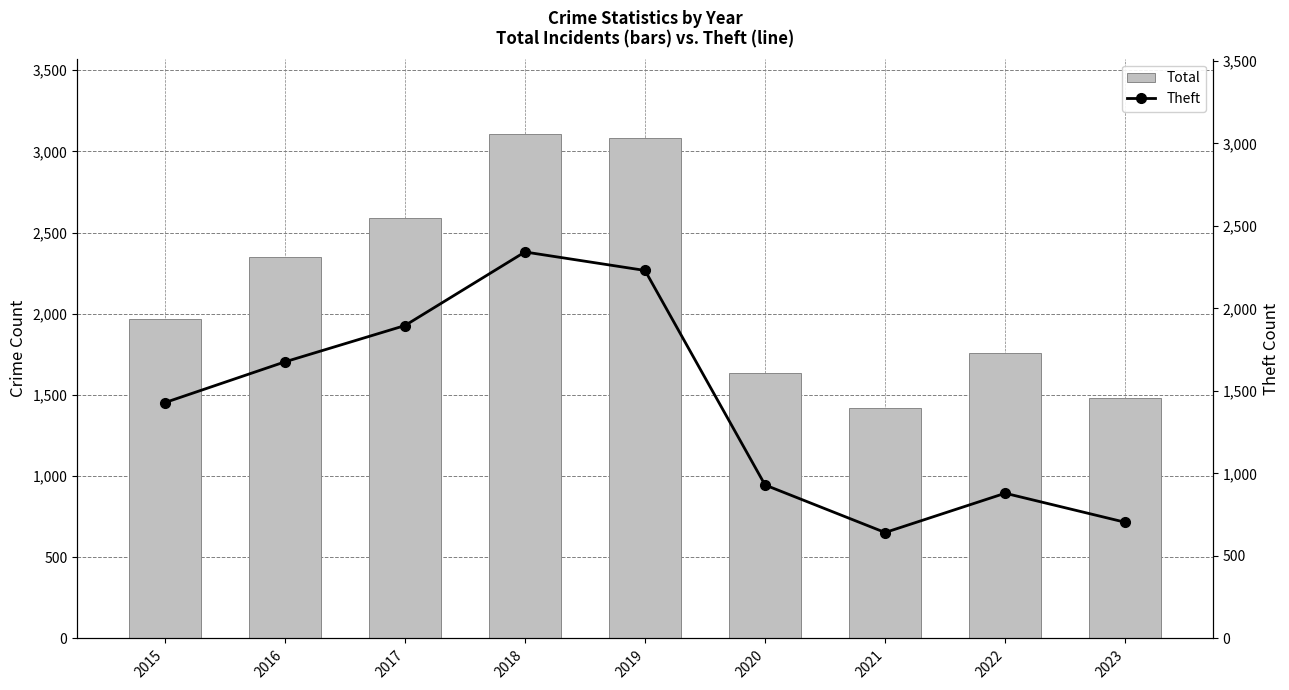

Reading left to right, what are all the values shown in this chart?

Total: 2015=1968	2016=2352	2017=2592	2018=3105	2019=3080	2020=1634	2021=1422	2022=1760	2023=1480
Theft: 2015=1429	2016=1676	2017=1896	2018=2342	2019=2230	2020=930	2021=642	2022=880	2023=704